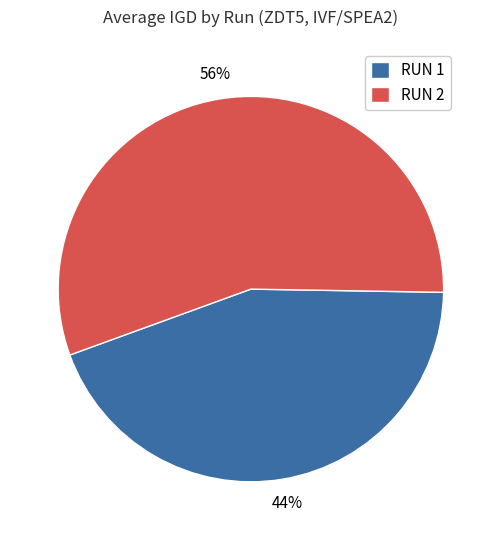

Is RUN 2 the majority of the pie?

Yes